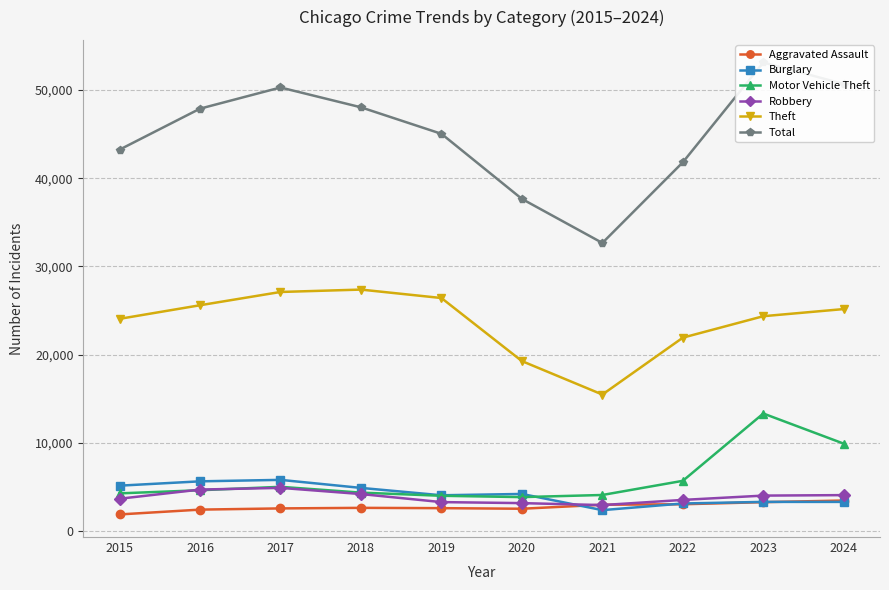

At which label does Aggravated Assault reach its minimum?

2015